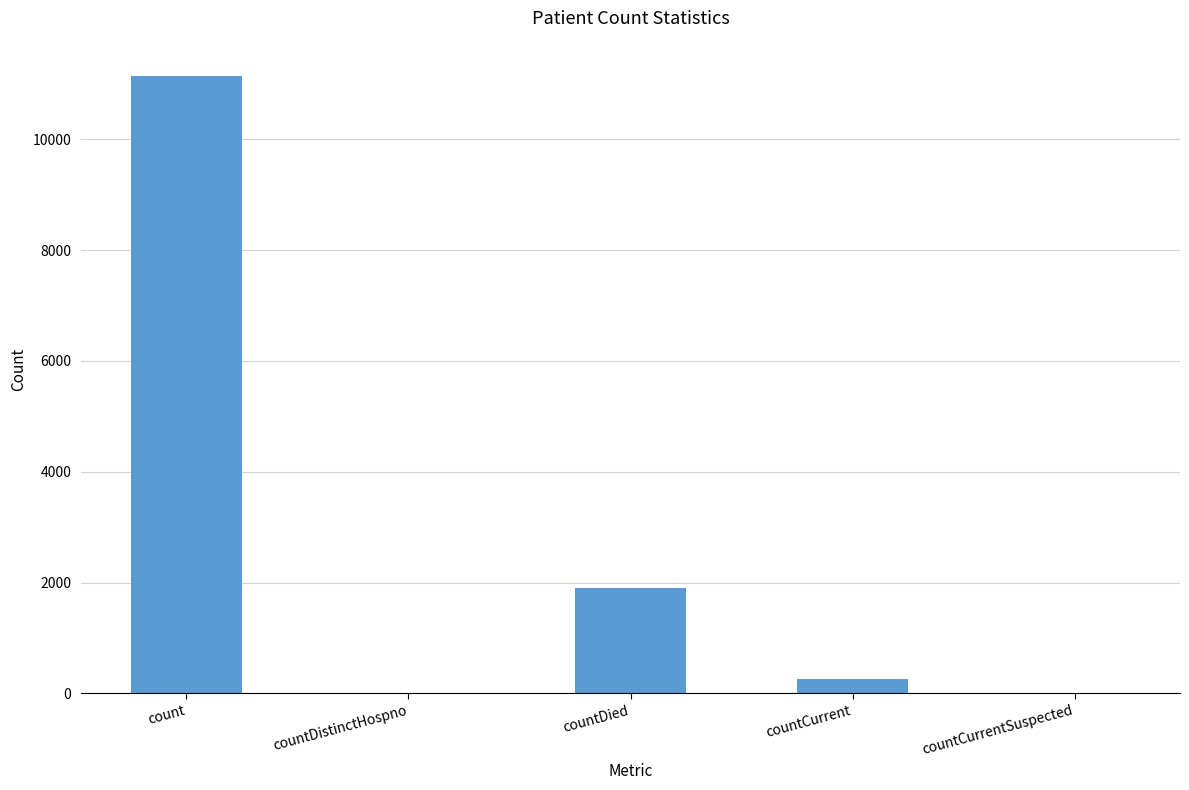

Reading left to right, list all the values displayed in this chart.

11149	0	1902	266	0